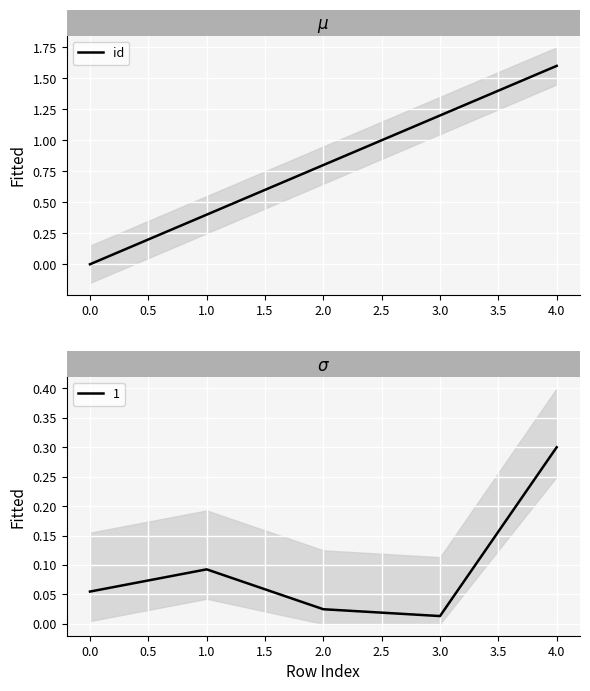

True or false: there are more than 0 points higher than both neighbors.

False